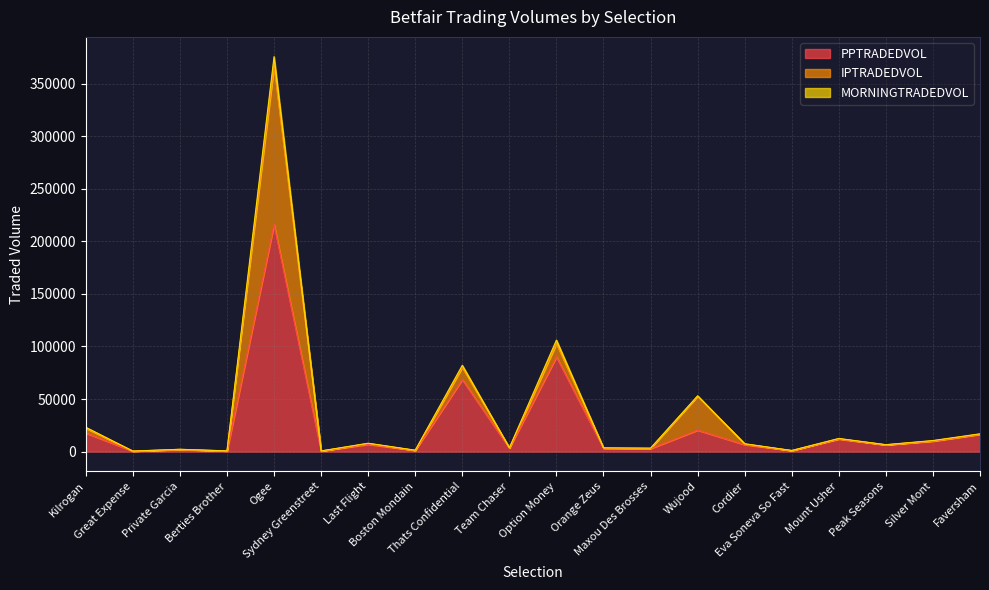

True or false: PPTRADEDVOL has more than 0 interior local peaks.

True